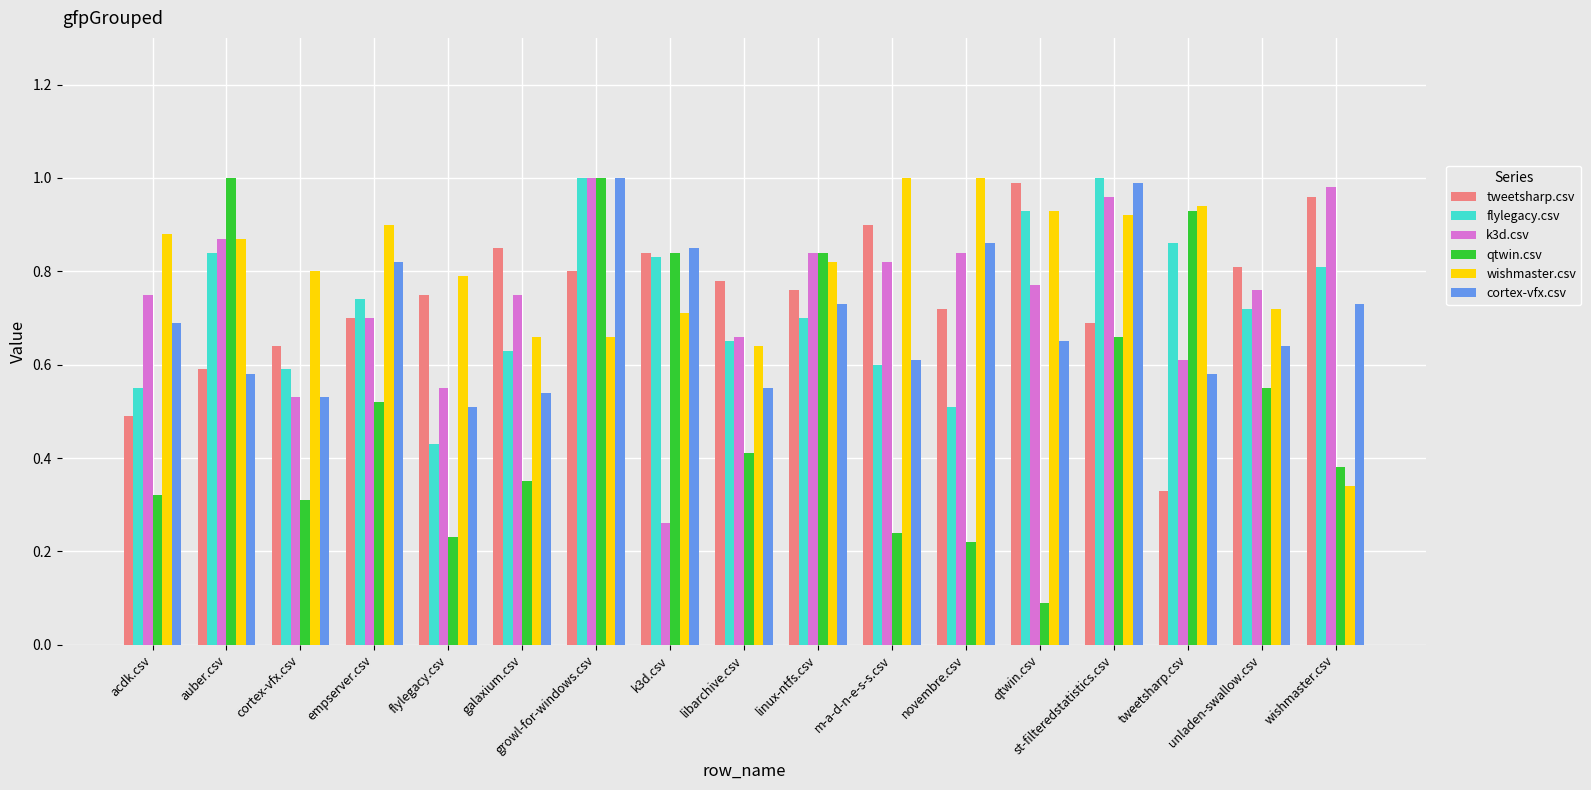

Which series changed the most between empserver.csv and growl-for-windows.csv?

qtwin.csv